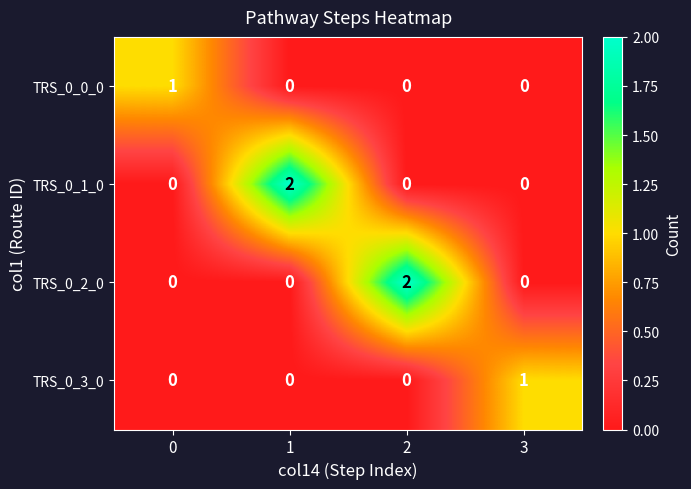

How many positive values does the TRS_0_2_0 series have?

1